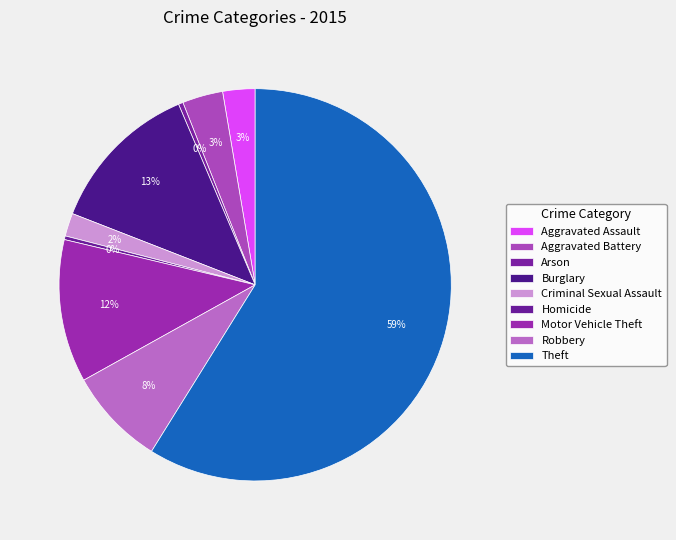

Which slice represents more than half of the pie?

Theft